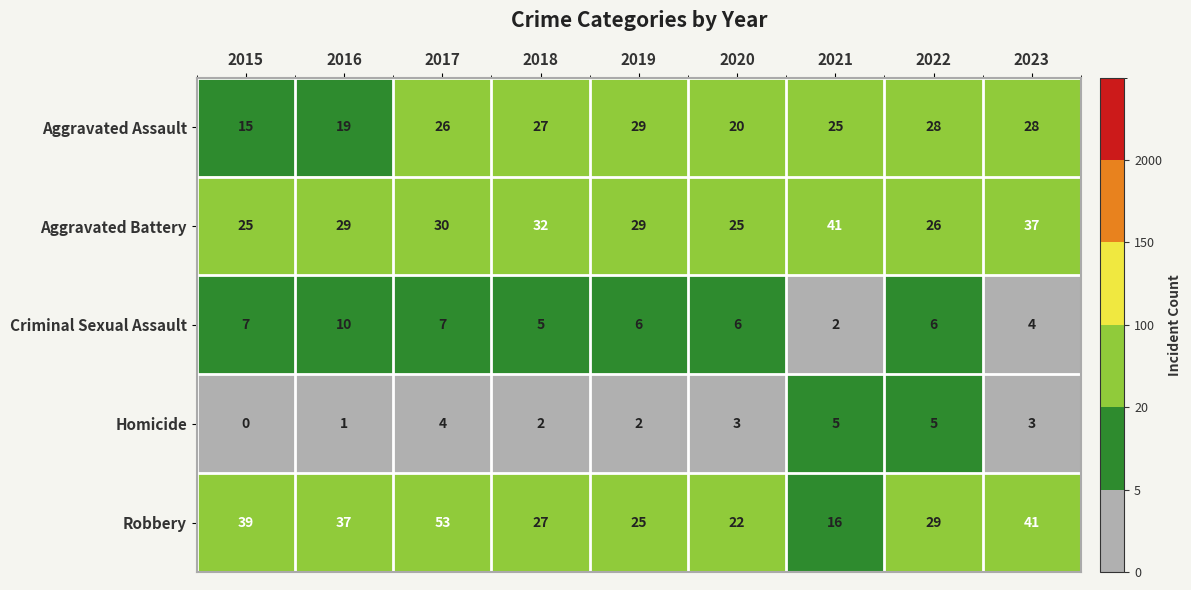

The Criminal Sexual Assault series shows 4 at 2023. True or false?

True